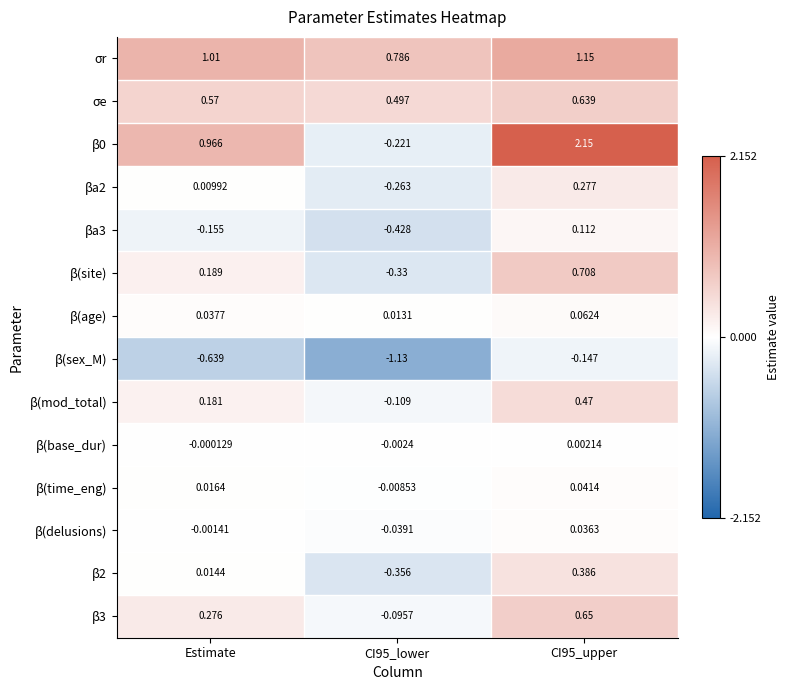

At which category does the chart reach its minimum across all series?

CI95_lower